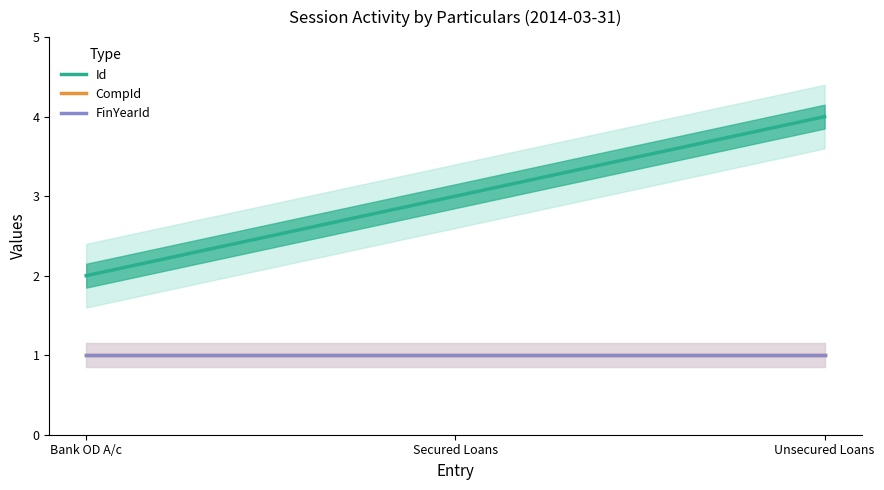

At which label is CompId closest to 1?

Bank OD A/c